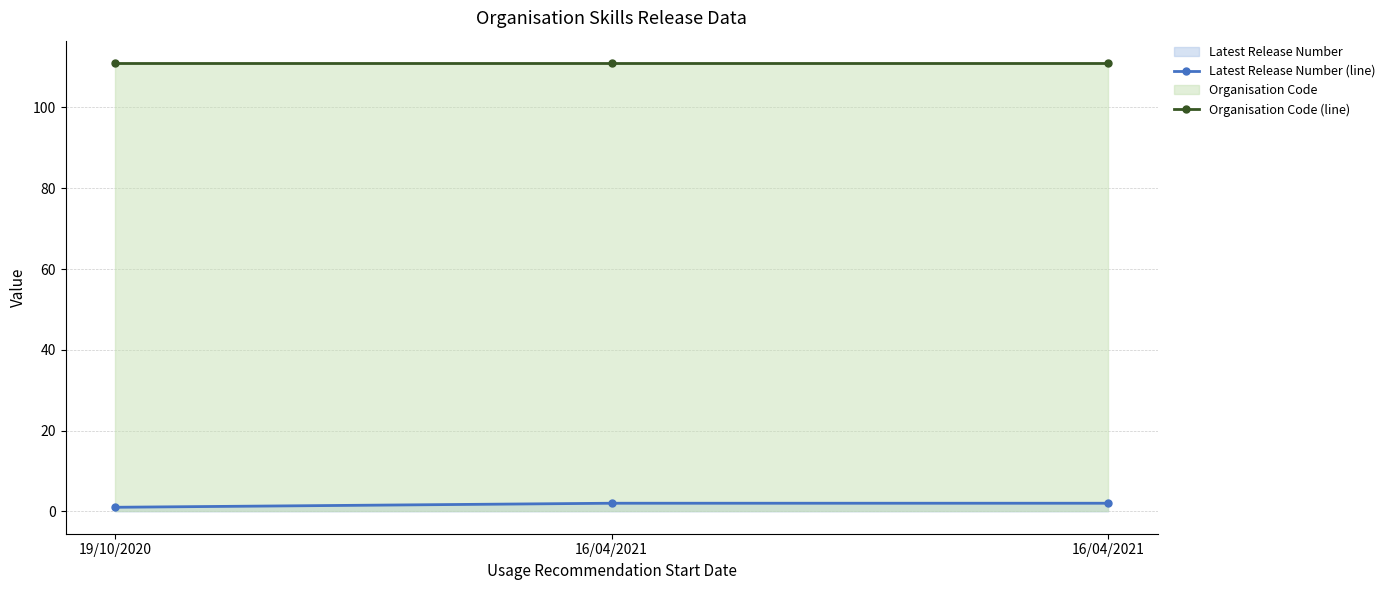

Rank the series at 16/04/2021 from lowest to highest value.

Latest Release Number (line), Organisation Code (line)